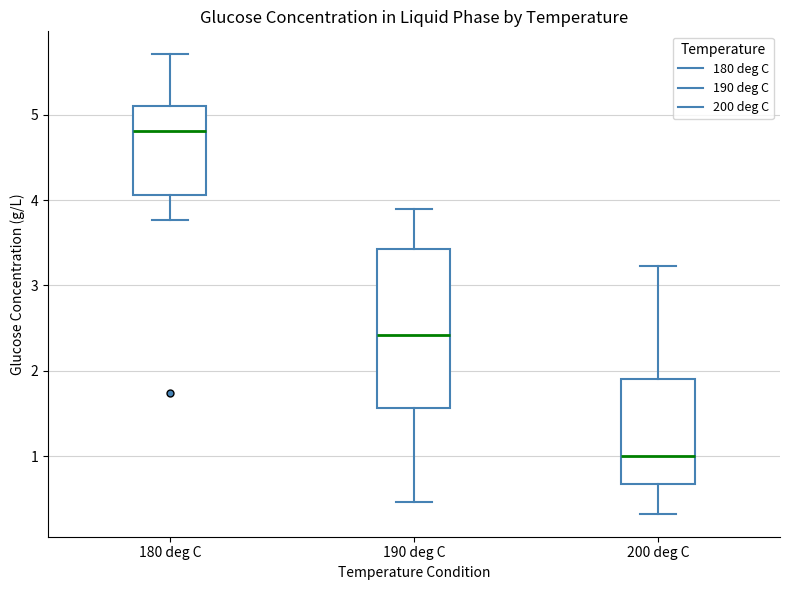

Reading left to right, read every box against the y-axis: the position of its median line, the range the box covers, and the ends of its whiskers. The values are not printed on the chart, so give them approximately, as read against the axis.

180 deg C: median 4.8, box 4.1 to 5.1, whiskers 3.8 to 5.7
190 deg C: median 2.4, box 1.6 to 3.4, whiskers 0.5 to 3.9
200 deg C: median 1.0, box 0.7 to 1.9, whiskers 0.3 to 3.2